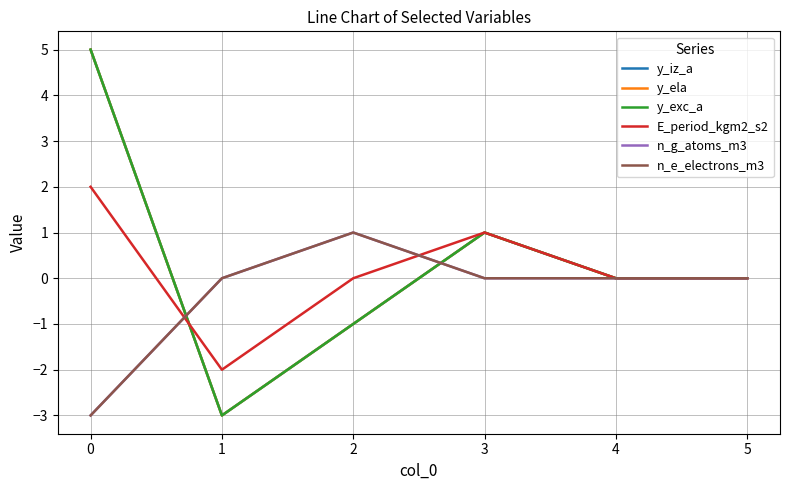

Is this an area chart (filled region under the line)?

No